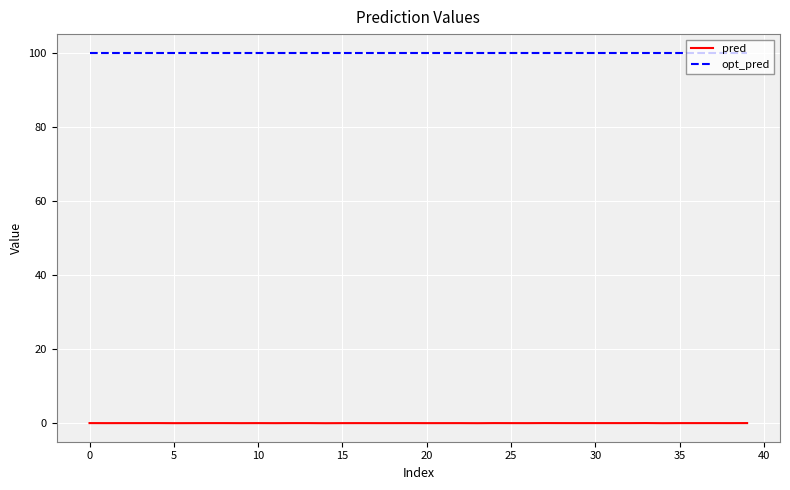

What are all the series names shown in the legend?

pred, opt_pred